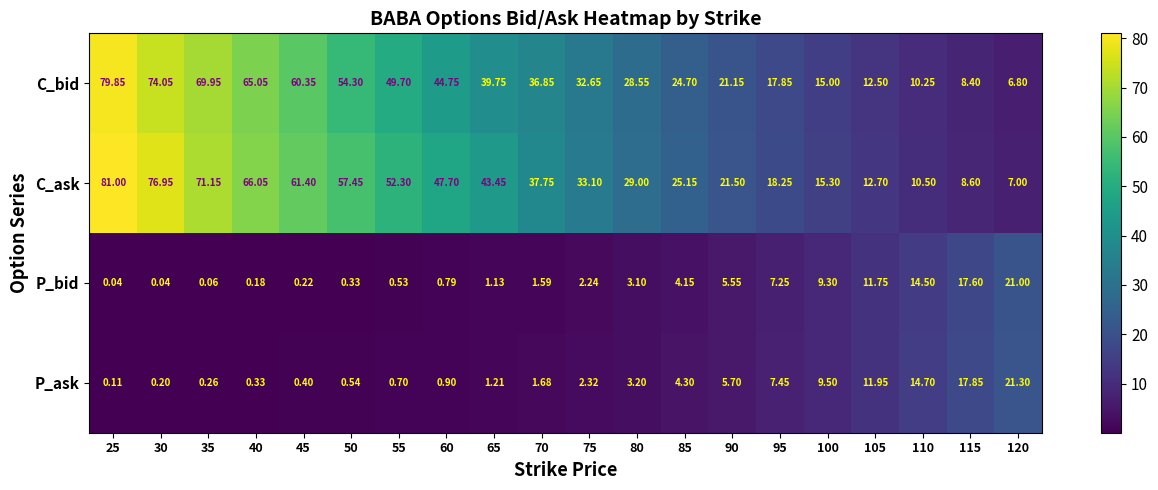

How many data points does each series have?

20